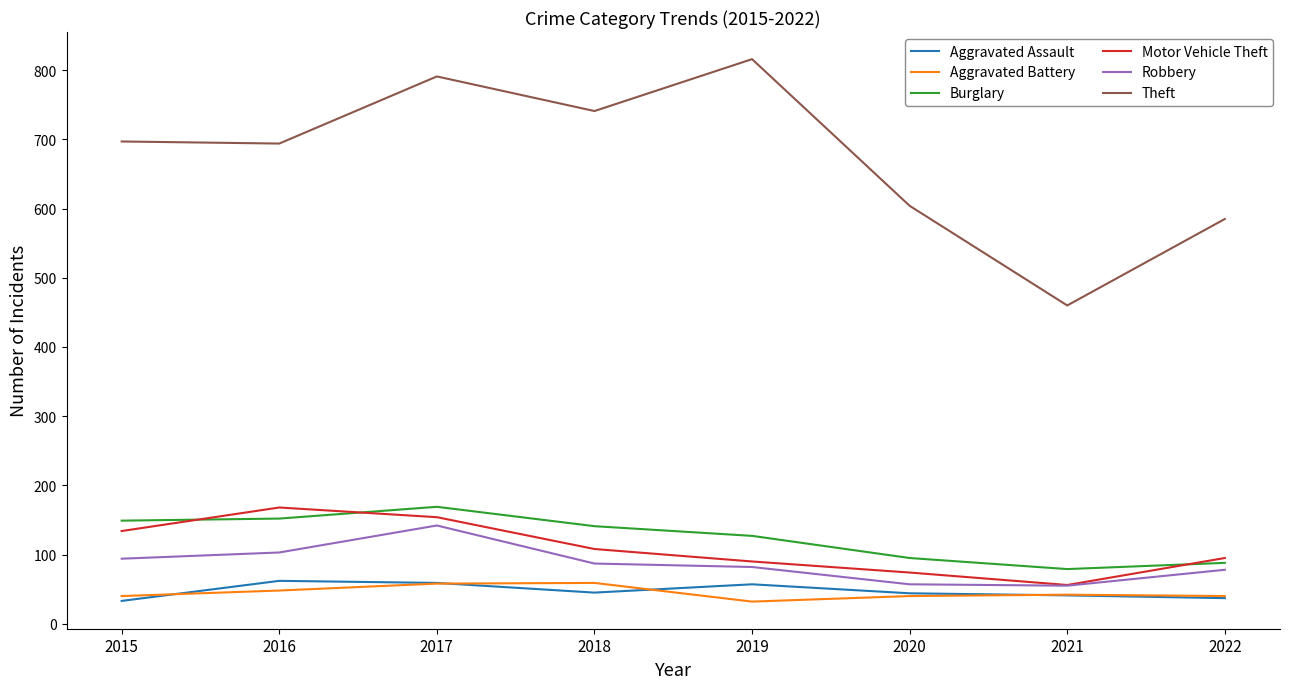

Rank the series at 2015 from highest to lowest value.

Theft, Burglary, Motor Vehicle Theft, Robbery, Aggravated Battery, Aggravated Assault